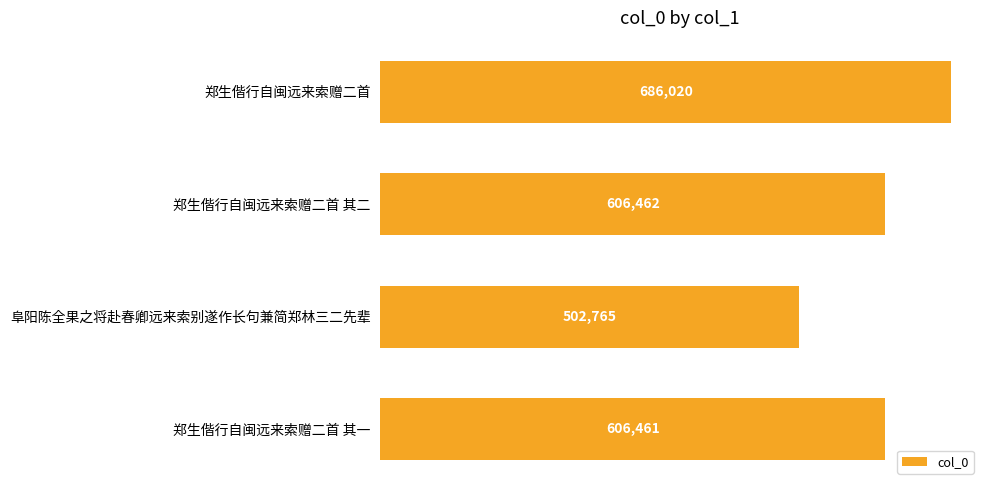

Approximately how many times larger is the value at 郑生偕行自闽远来索赠二首 compared to 郑生偕行自闽远来索赠二首 其一?

1.1